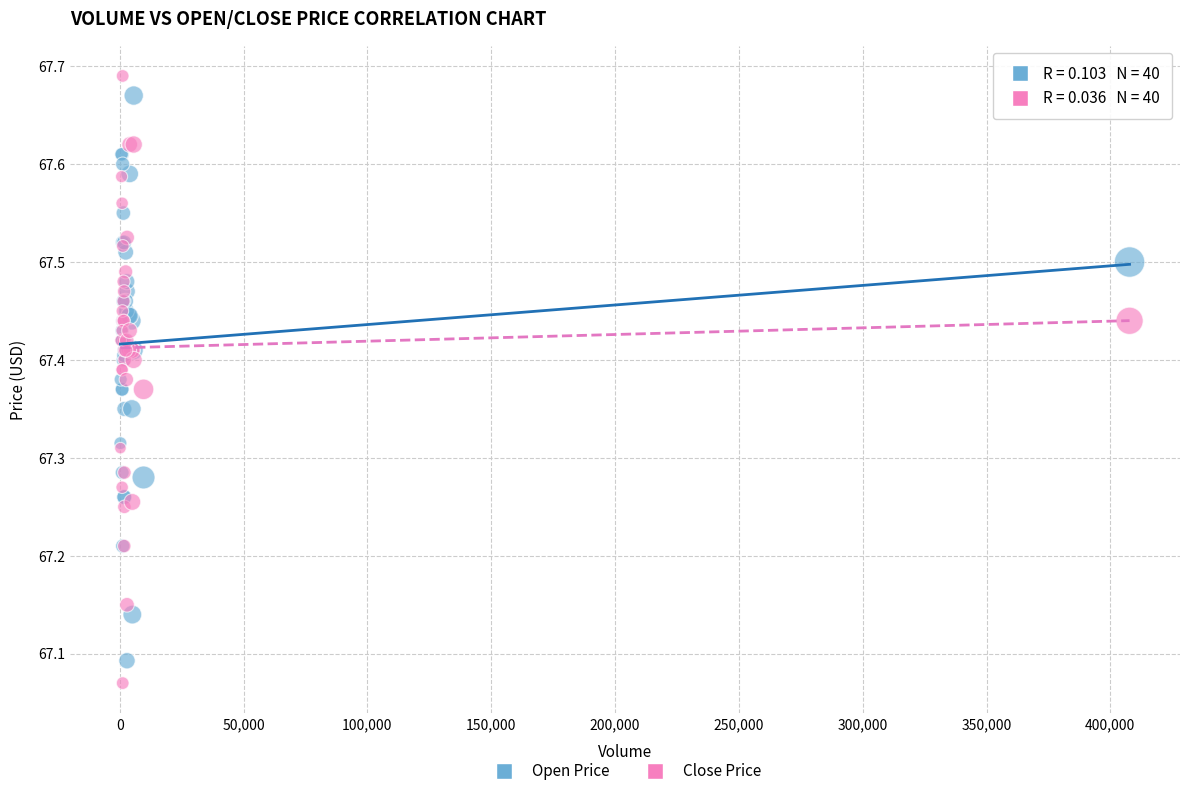

Which series reaches the maximum Y coordinate?

Close Price